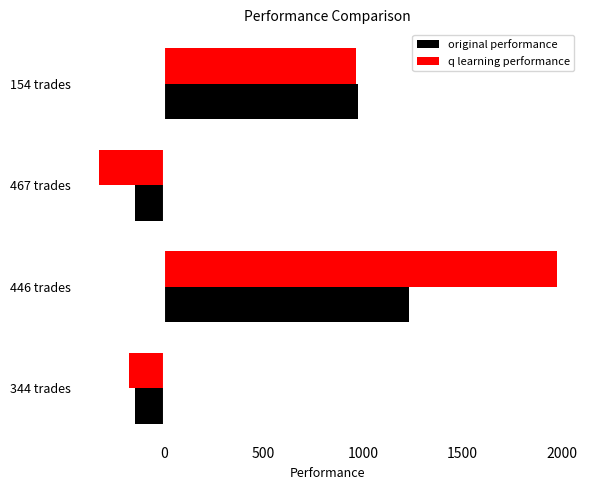

The original performance series shows 1401.5 at 154 trades. True or false?

False